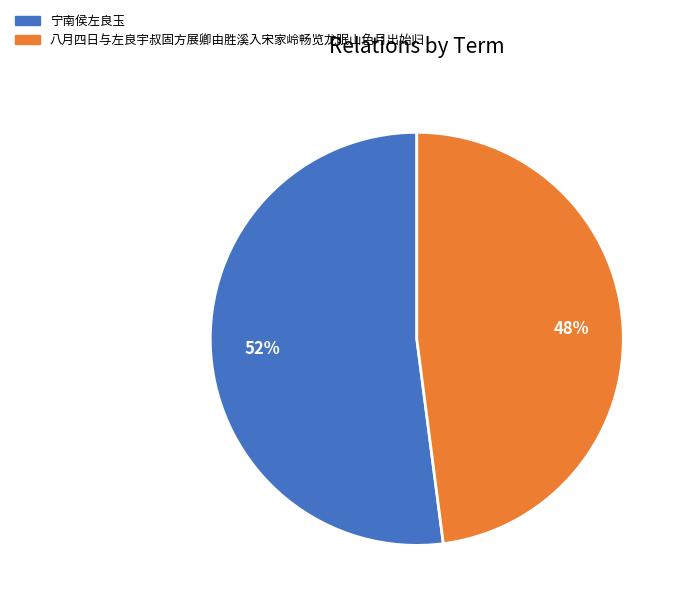

The 宁南侯左良玉 slice represents 39% of the pie. True or false?

False